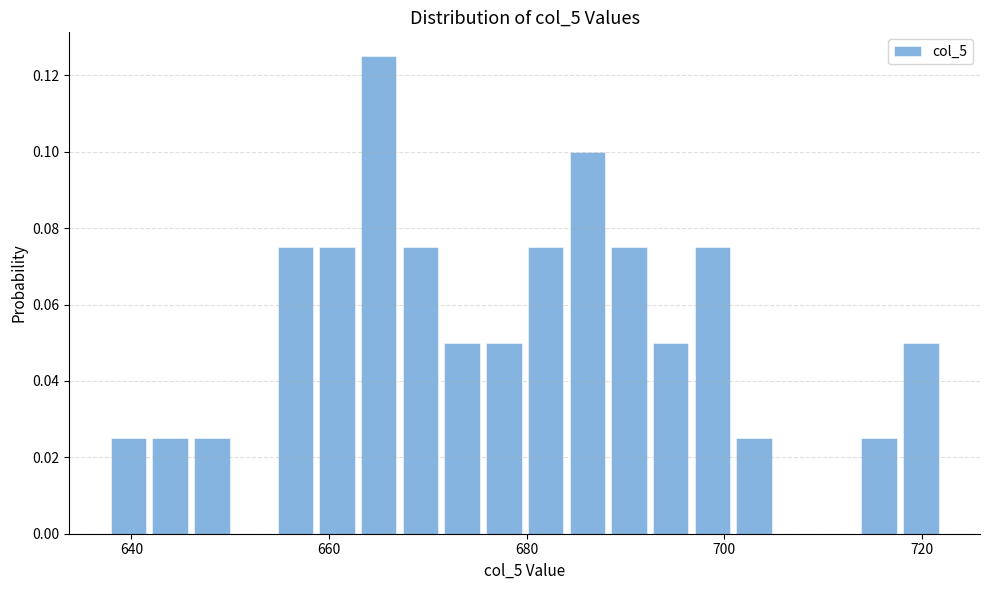

Around what value on the x-axis is the tallest bar? Give the approximate position of its centre, as read against the axis.

666